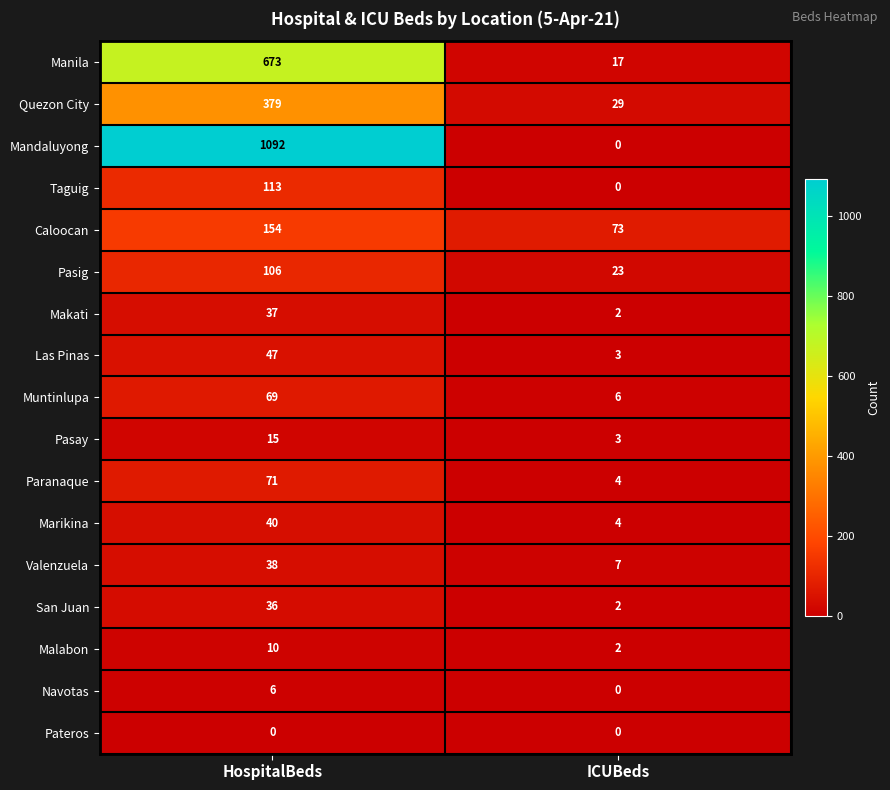

At which category does the chart reach its peak across all series?

HospitalBeds